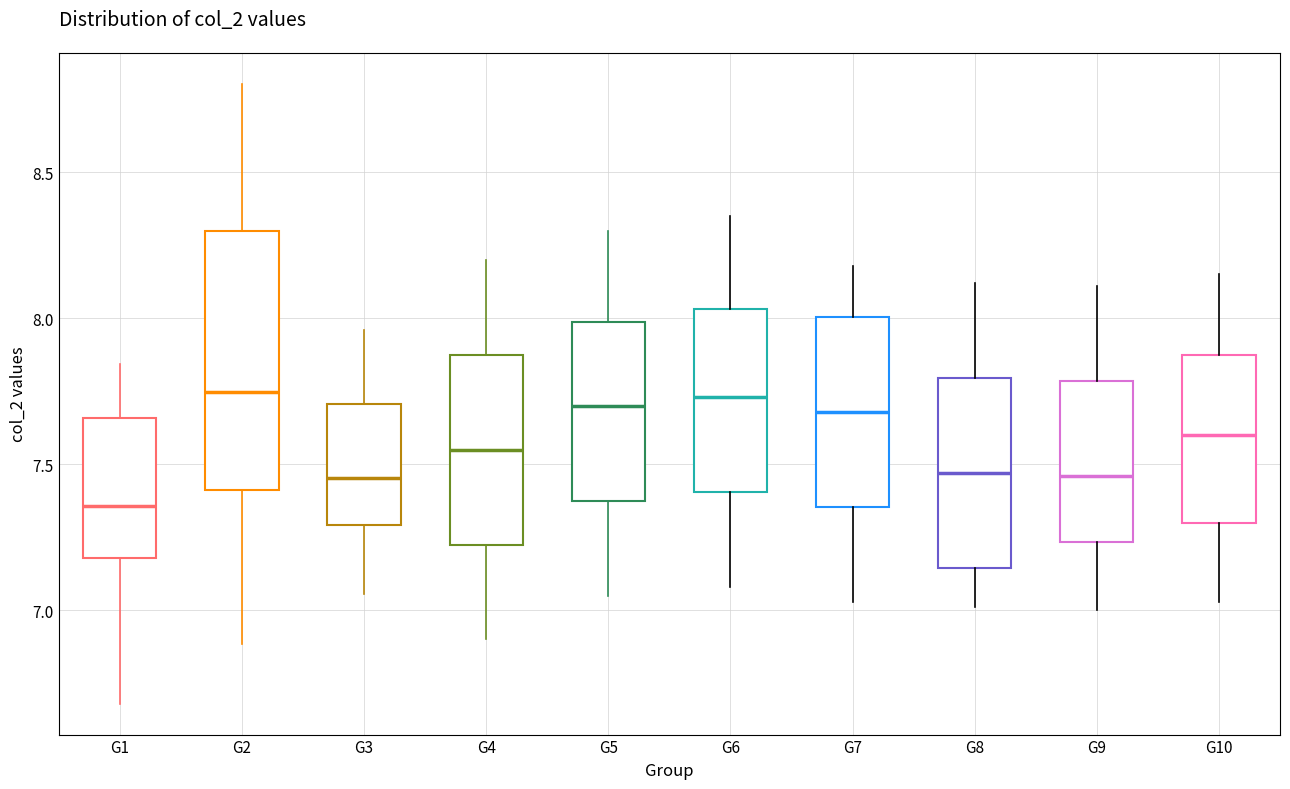

Reading left to right, transcribe this box plot: for each box, give where its median line is, the range the box spans, and where its two whiskers end, as read against the y-axis. The values are not printed on the chart, so give them approximately, as read against the axis.

G1: median 7.35, box 7.20 to 7.65, whiskers 6.70 to 7.85
G2: median 7.75, box 7.40 to 8.30, whiskers 6.90 to 8.80
G3: median 7.45, box 7.30 to 7.70, whiskers 7.05 to 7.95
G4: median 7.55, box 7.25 to 7.90, whiskers 6.90 to 8.20
G5: median 7.70, box 7.40 to 8.00, whiskers 7.05 to 8.30
G6: median 7.75, box 7.40 to 8.05, whiskers 7.10 to 8.35
G7: median 7.70, box 7.35 to 8.00, whiskers 7.05 to 8.20
G8: median 7.45, box 7.15 to 7.80, whiskers 7.00 to 8.10
G9: median 7.45, box 7.25 to 7.80, whiskers 7.00 to 8.10
G10: median 7.60, box 7.30 to 7.90, whiskers 7.05 to 8.15